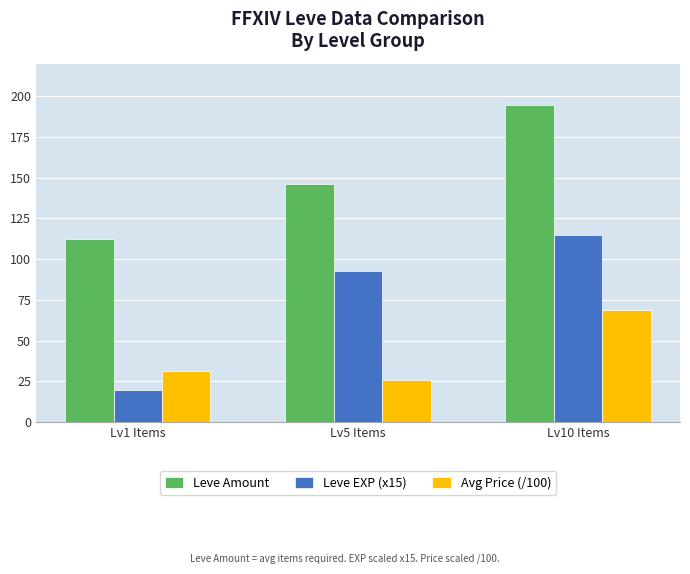

Which series has the largest range (max minus min)?

Leve EXP (x15)